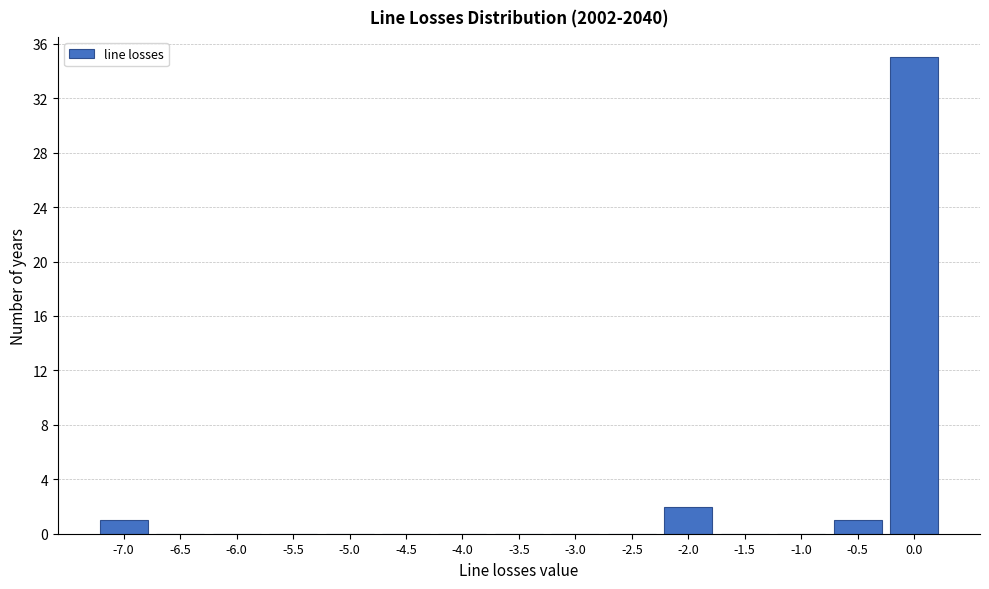

Reading right to left, transcribe all the data shown in this chart.

0.0=35	-0.5=1	-1.0=0	-1.5=0	-2.0=2	-2.5=0	-3.0=0	-3.5=0	-4.0=0	-4.5=0	-5.0=0	-5.5=0	-6.0=0	-6.5=0	-7.0=1